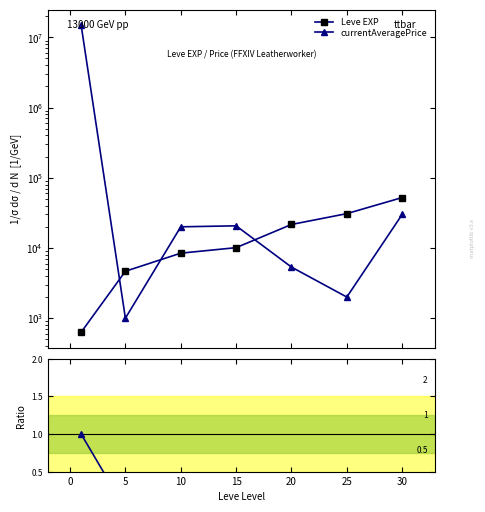

The currentAveragePrice series shows 10223026.3 at −5. True or false?

False